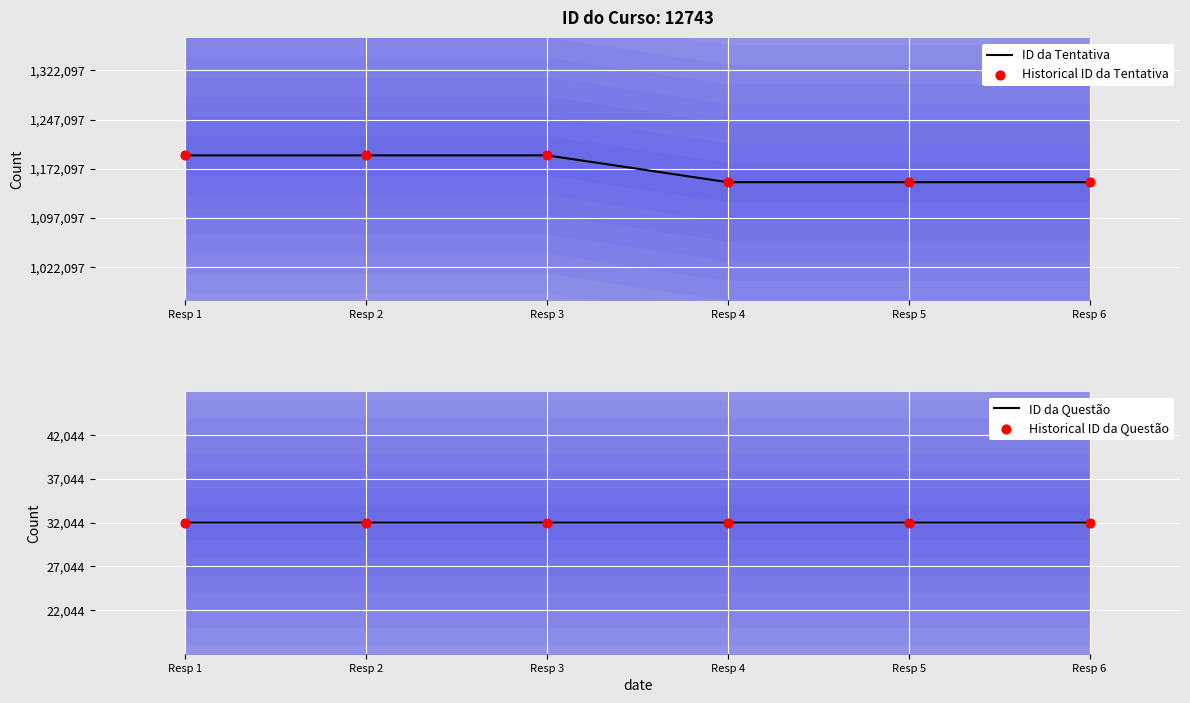

Which series has the widest spread of Y values?

ID da Tentativa